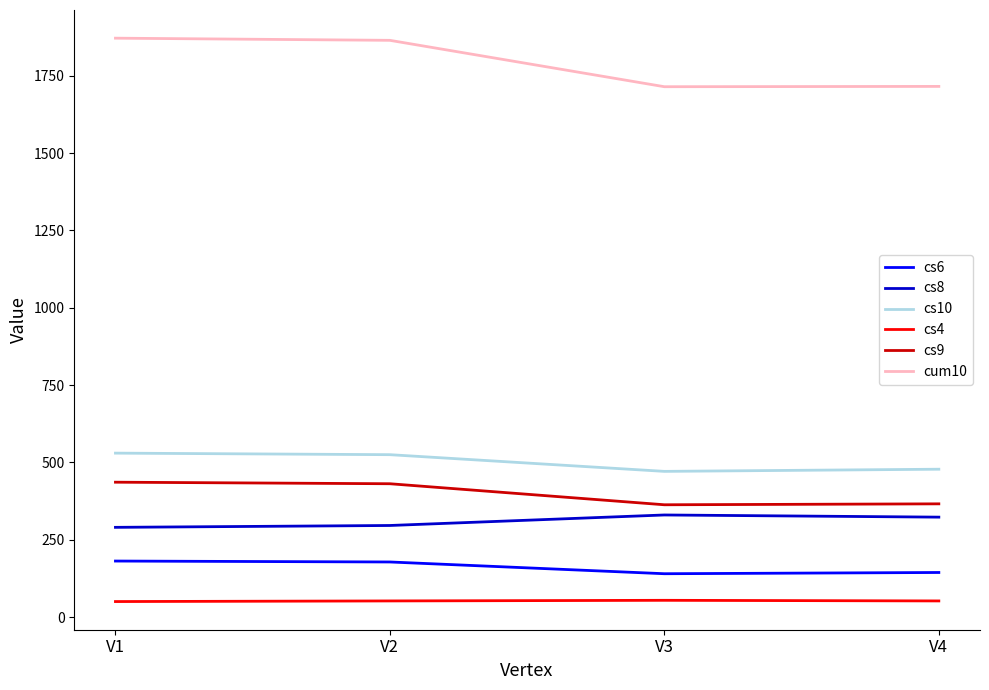

Is it true that cum10 equals 1865 at V2?

True